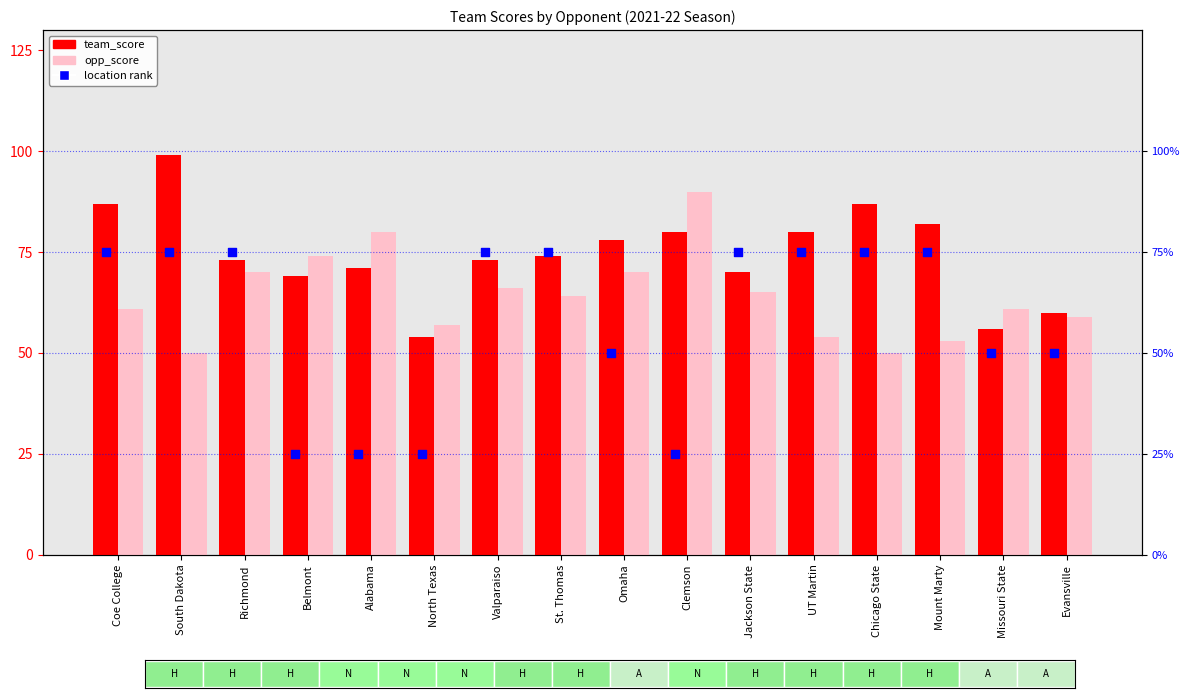

Which series has the largest total across all categories?

team_score